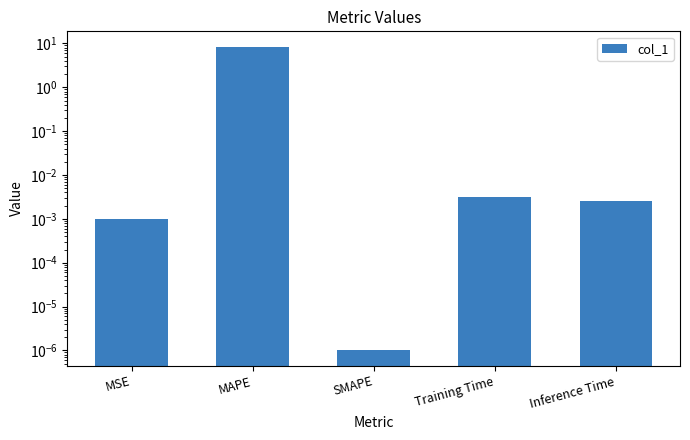

What is the label of the 2nd bar from the right?

Training Time